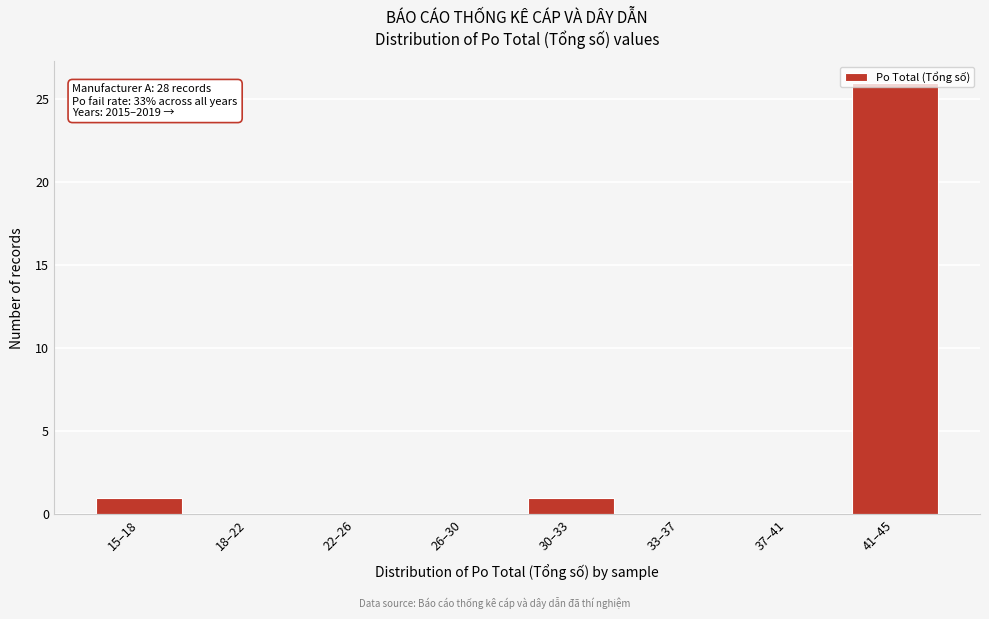

Between 26–30 and 30–33, which is larger?

30–33